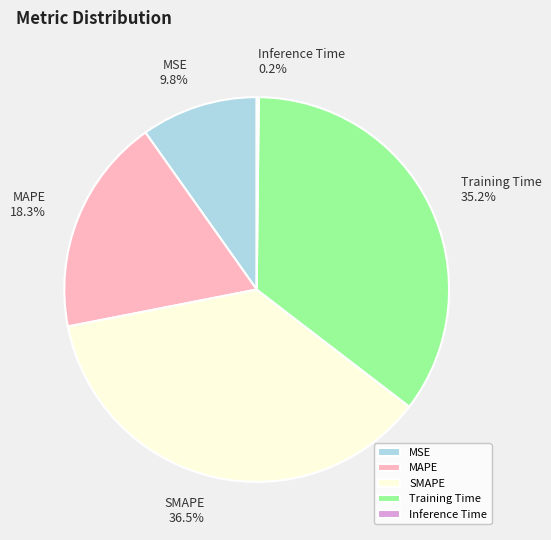

Between Training Time and MSE, which is larger?

Training Time